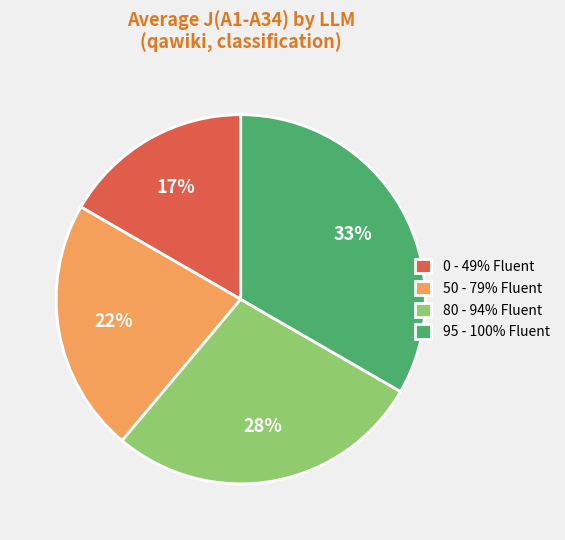

Is there any slice that represents more than half of the pie?

No